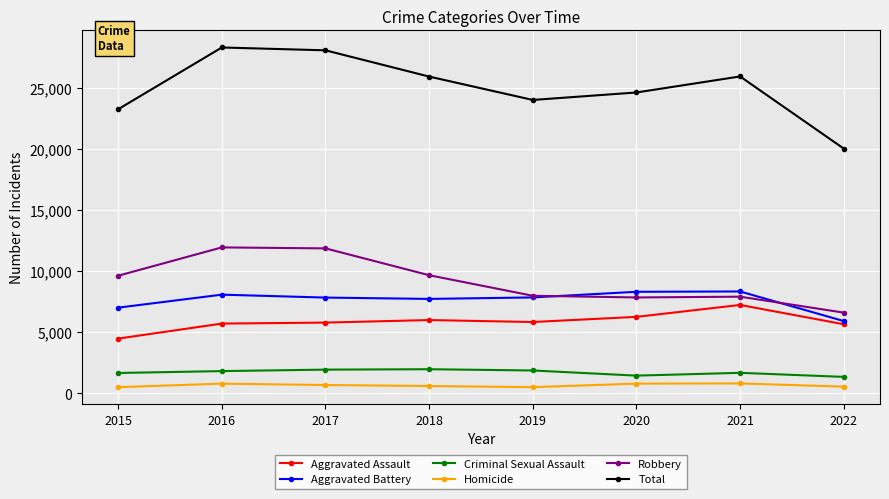

True or false: Aggravated Battery has more than 1 points higher than both neighbors.

True